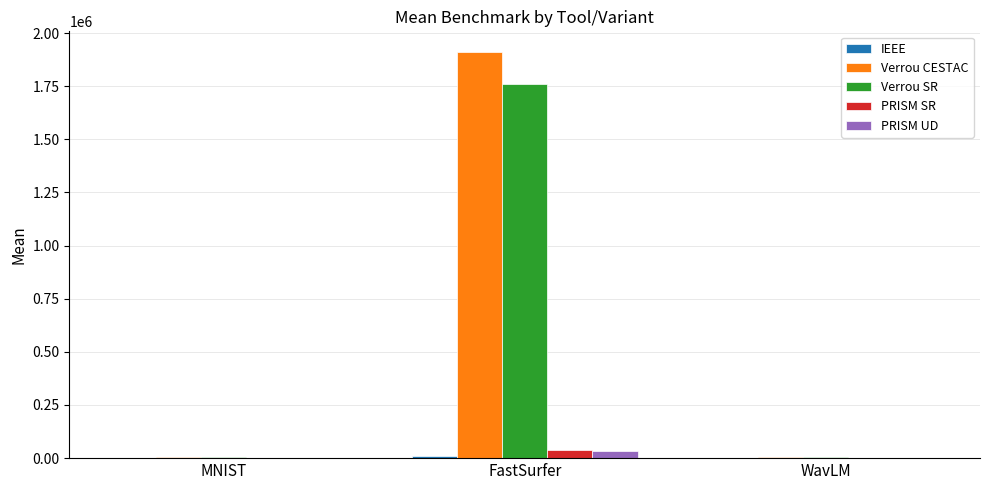

What is the maximum value shown in the chart?

1912351.3